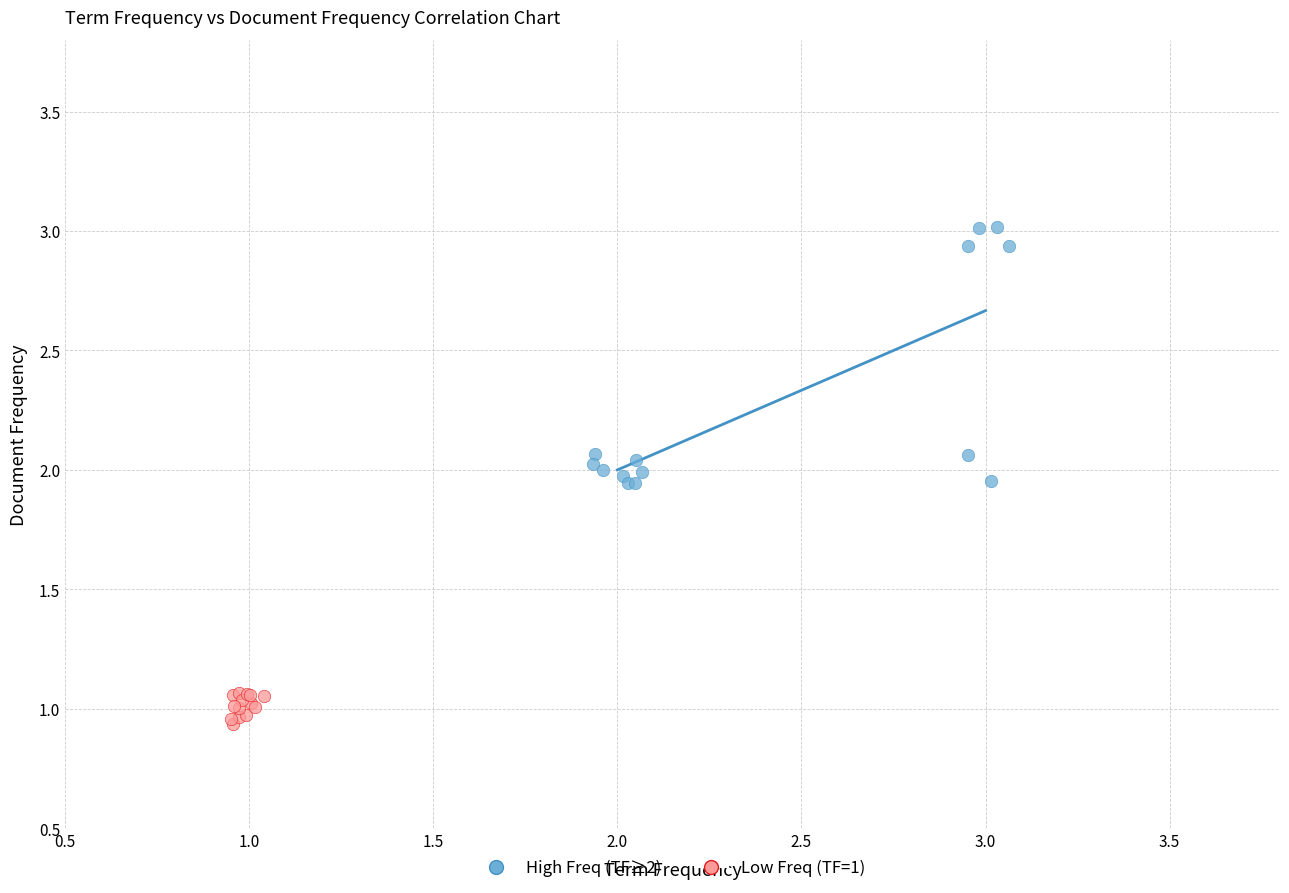

Which series contains the highest Y value?

High Freq (TF≥2)